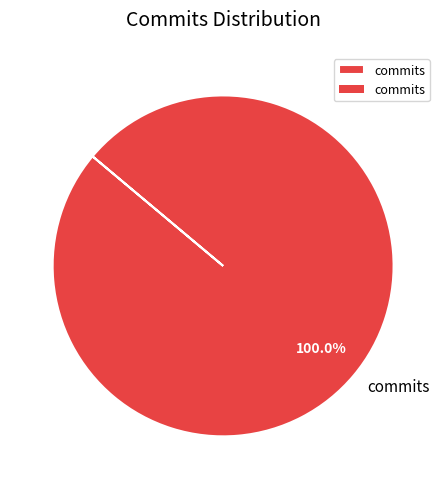

Rank the categories by value from highest to lowest.

commits